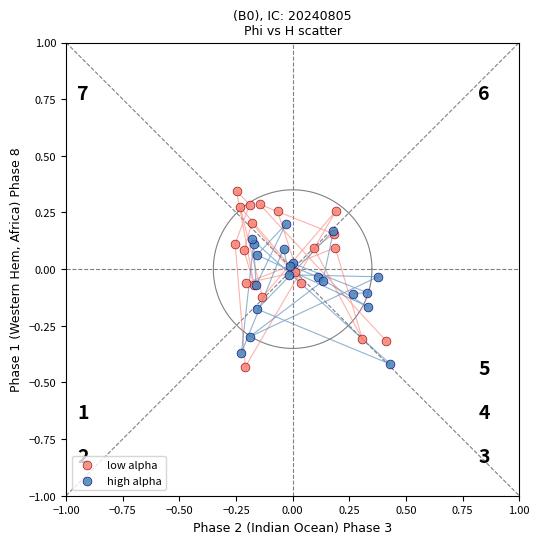

Which series reaches the maximum Y coordinate?

low alpha